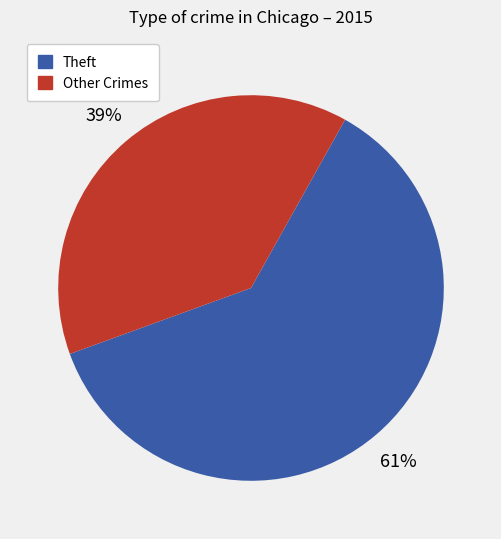

Do Other Crimes and Theft together represent more than half of the pie?

Yes